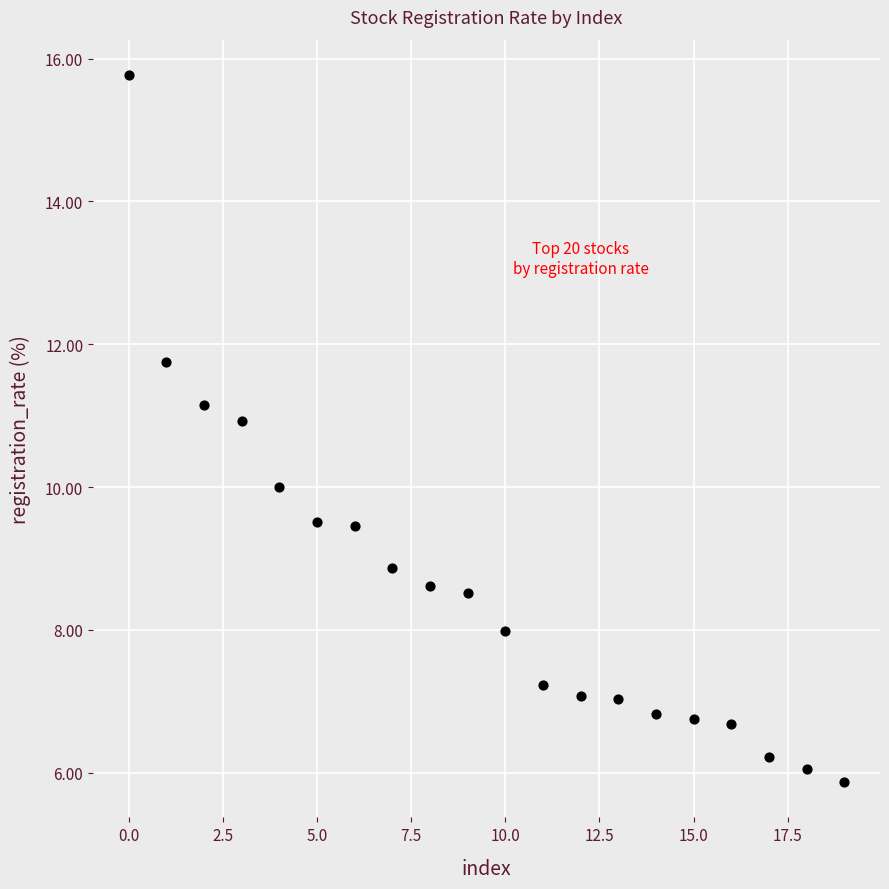

What is the range of Y values (max minus min)?

9.9